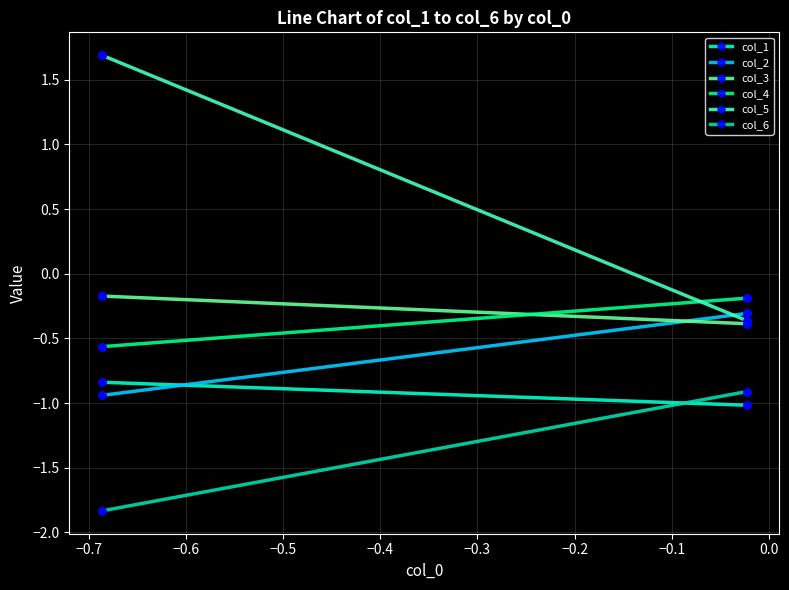

Is the value of col_5 at −0.4 greater than the value of col_6 at −0.6?

Yes